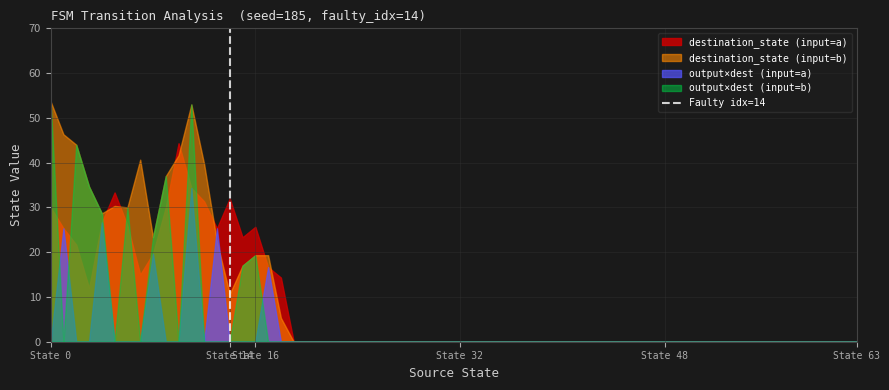

Is it true that the value at State 14 is 2?

False